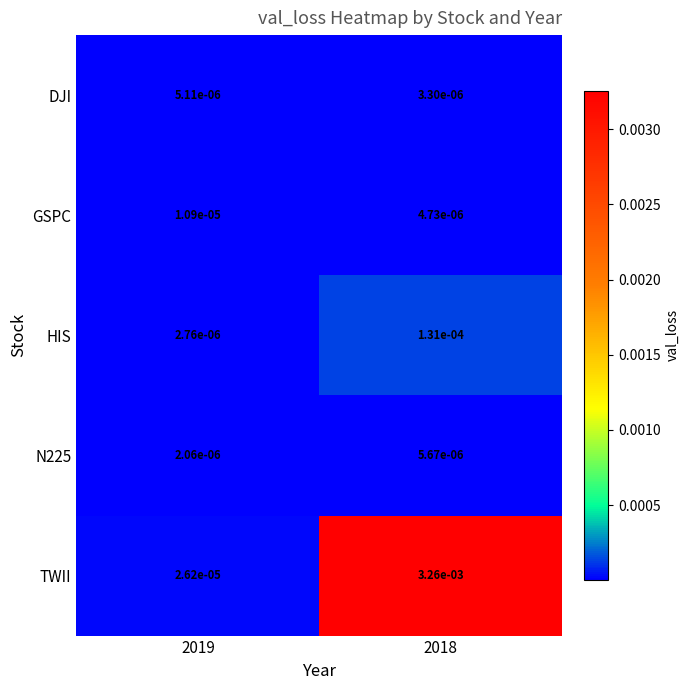

Which series changed the most between 2019 and 2018?

TWII